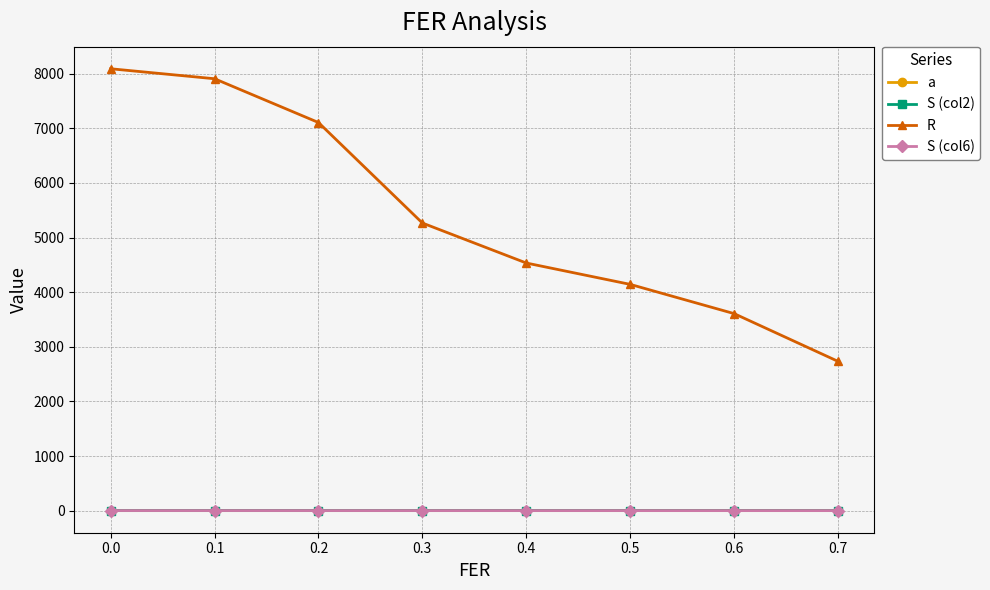

What is the value of the R point at the 8th from the left?

2733.5